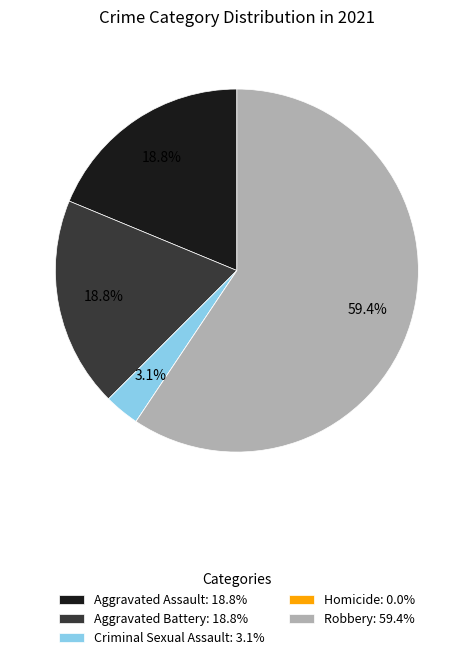

Does Criminal Sexual Assault: 3.1% represent more than half of the total?

No